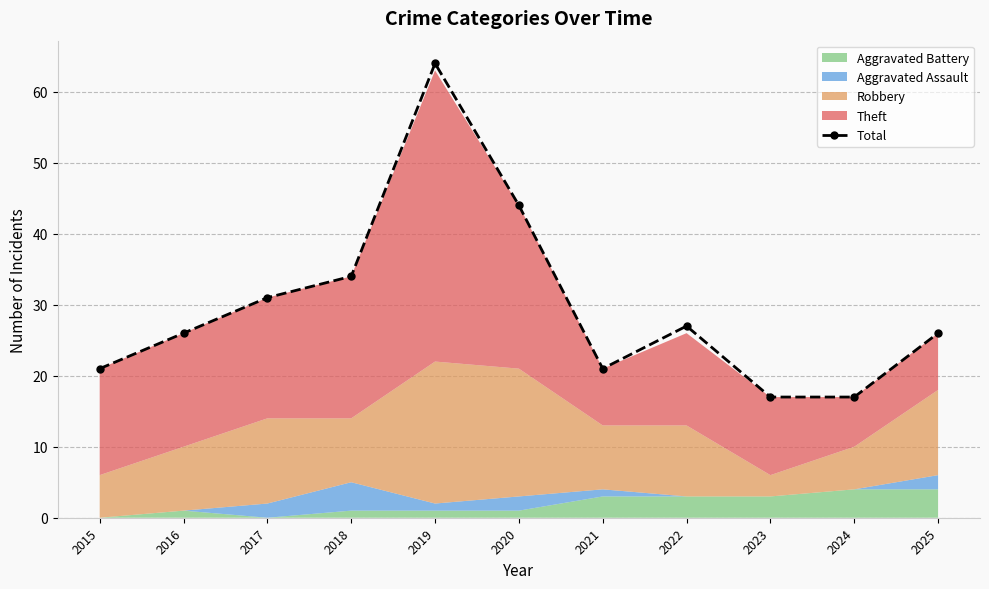

How many data points does each series have?

11